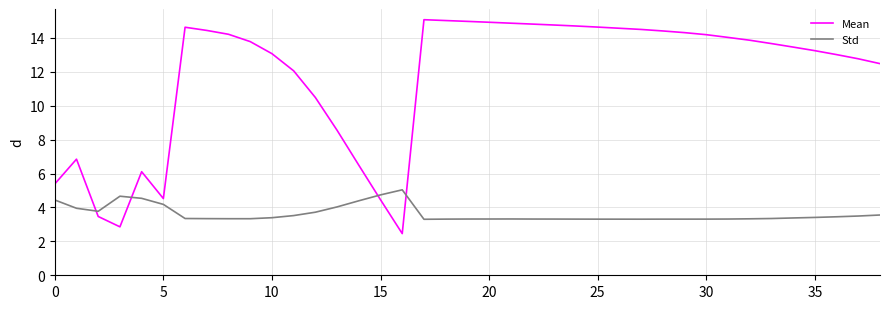

What is the smallest value displayed?

2.5